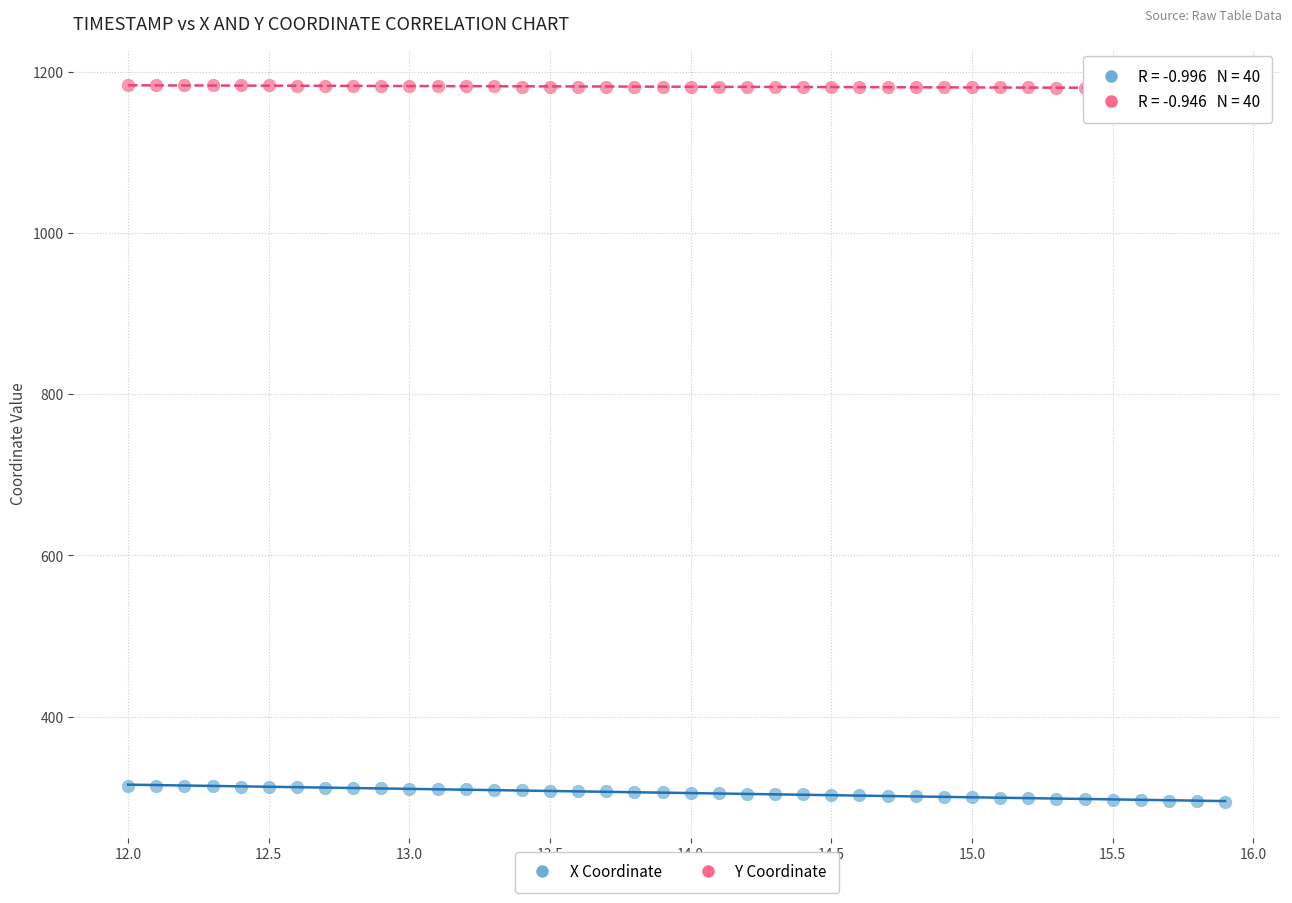

Which series reaches the maximum Y coordinate?

Y Coordinate